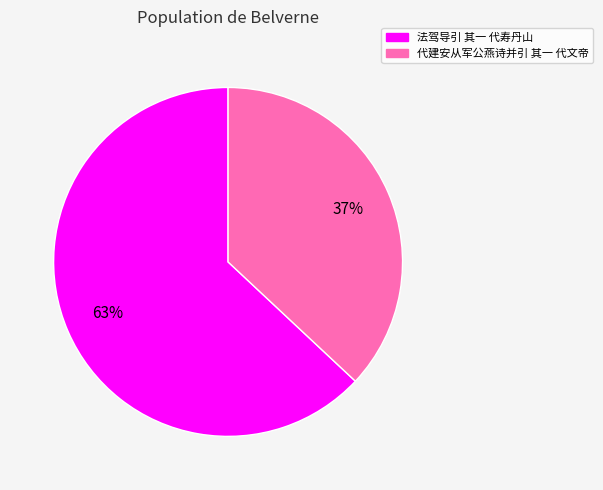

Is the sum of 法驾导引 其一 代寿丹山 and 代建安从军公燕诗并引 其一 代文帝 greater than half?

Yes